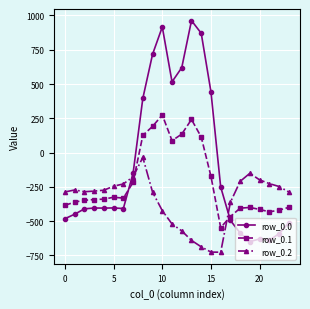

Count the number of categories in the chart.

24